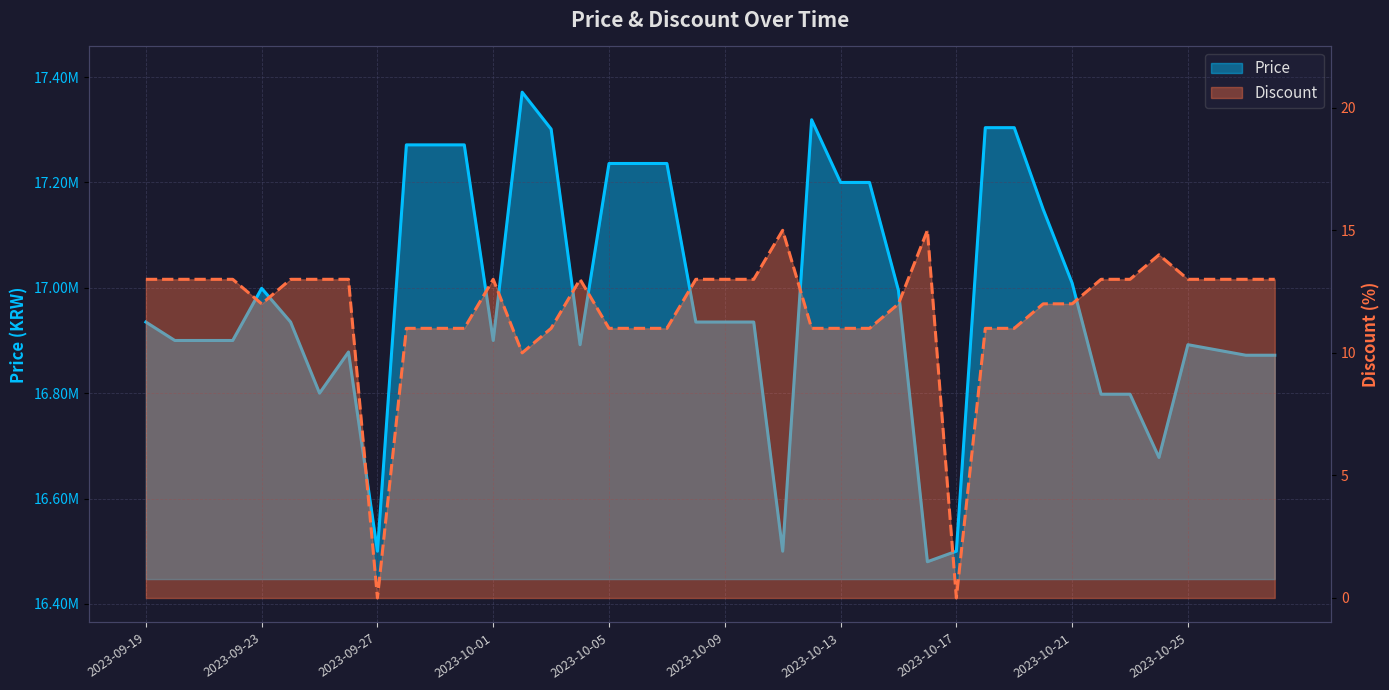

Which has a higher value, 2023-10-05 or 2023-10-02?

2023-10-02